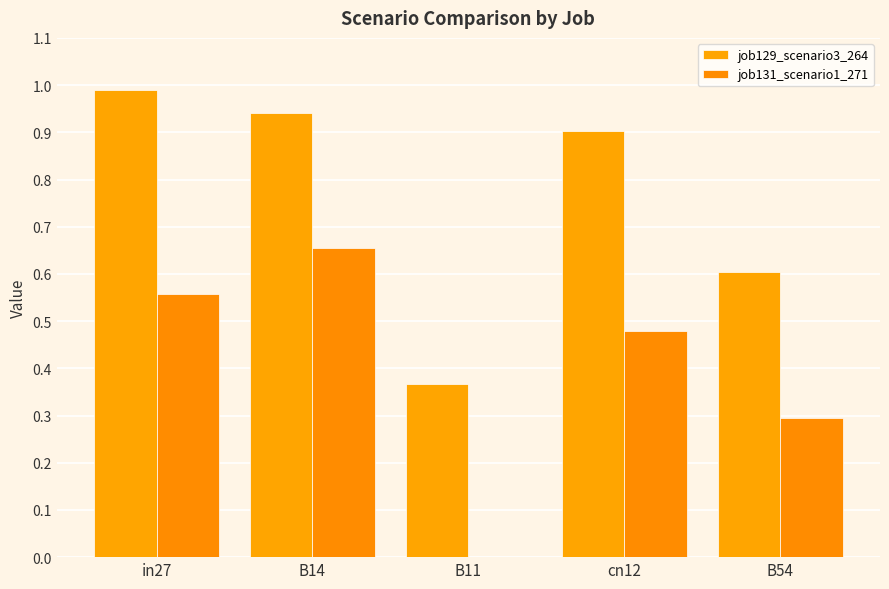

What is the spread (max minus min) of values at cn12?

0.4